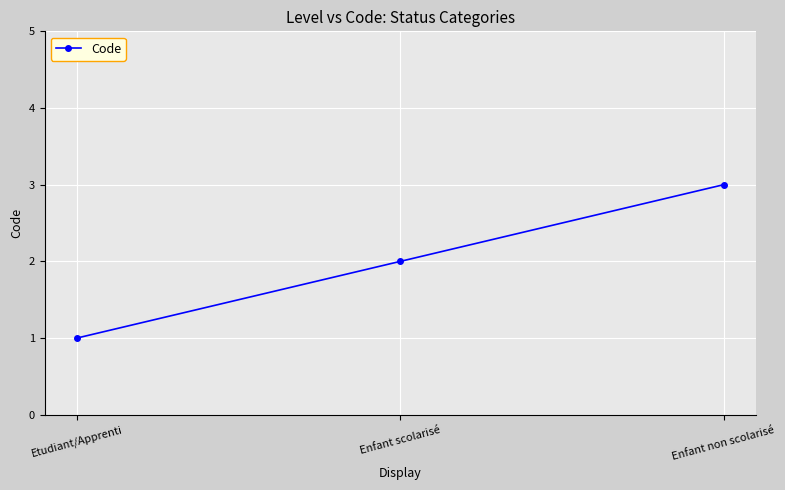

What is the difference between the values at Enfant scolarisé and Etudiant/Apprenti?

1